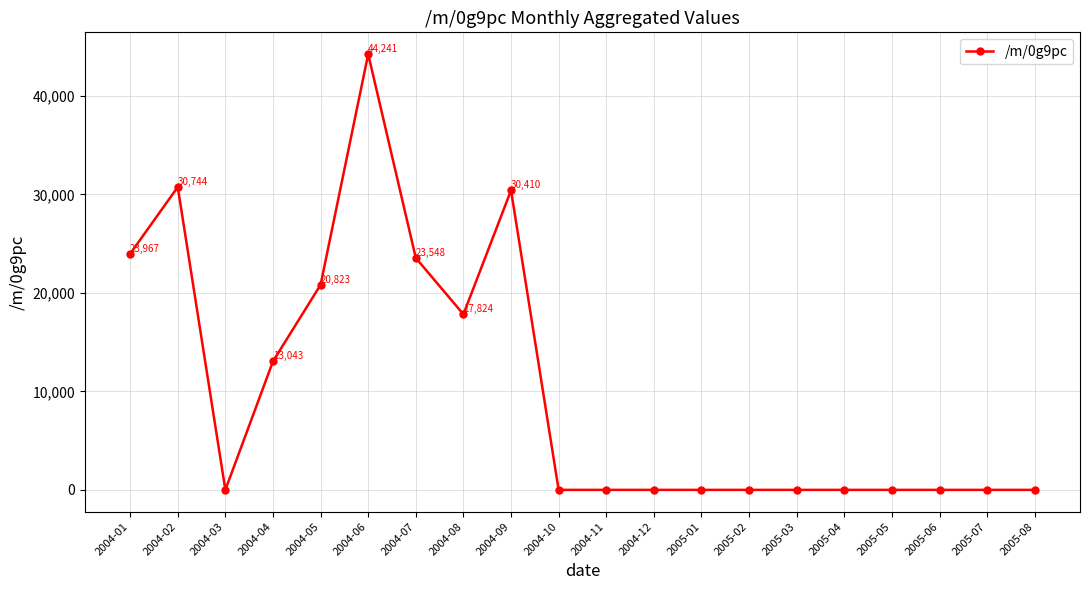

Where is the first local minimum?

2004-03